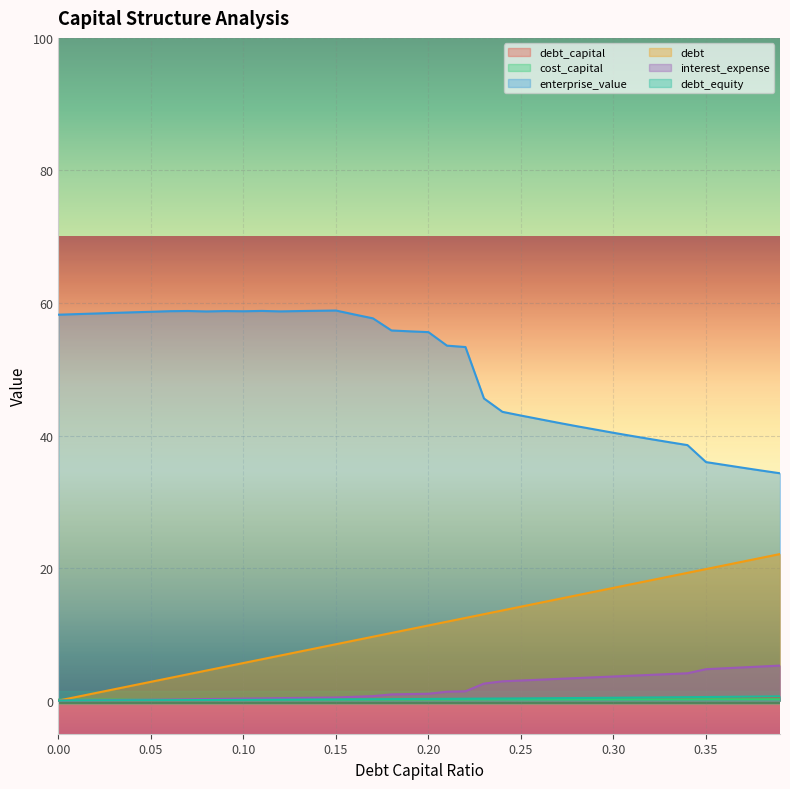

True or false: debt_equity has a value of 0.6 at 0.26.

False